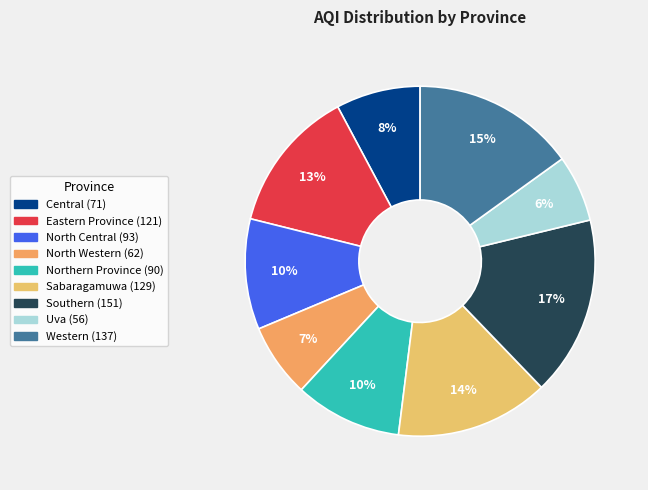

Does Eastern Province represent more than half of the total?

No